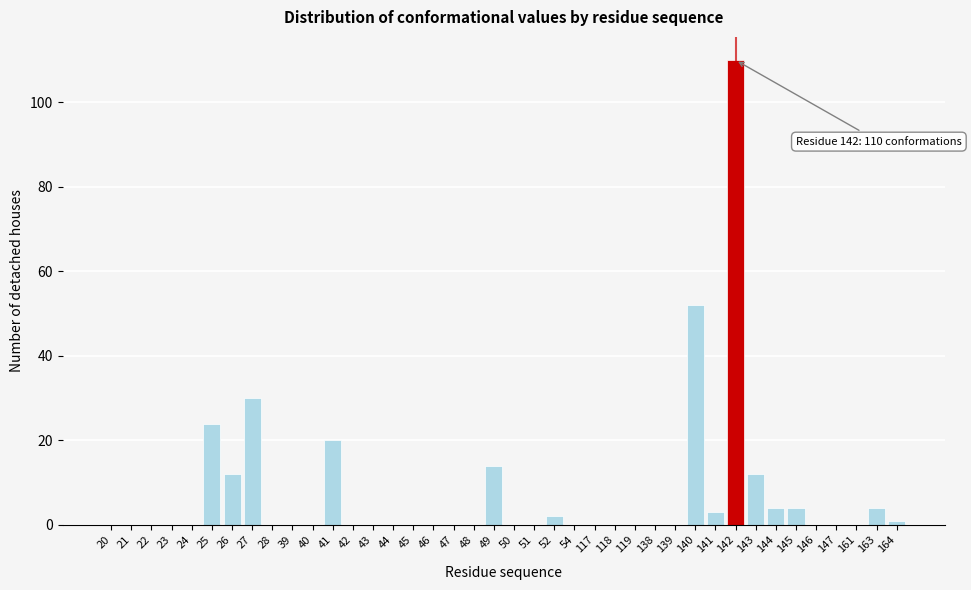

Between 143 and 50, which is larger?

143